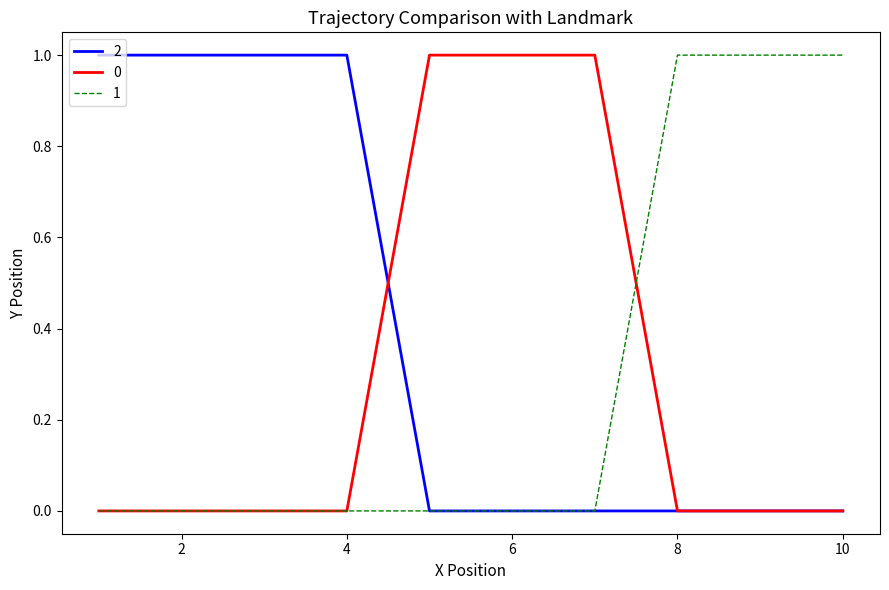

What are all the series names shown in the legend?

2, 0, 1